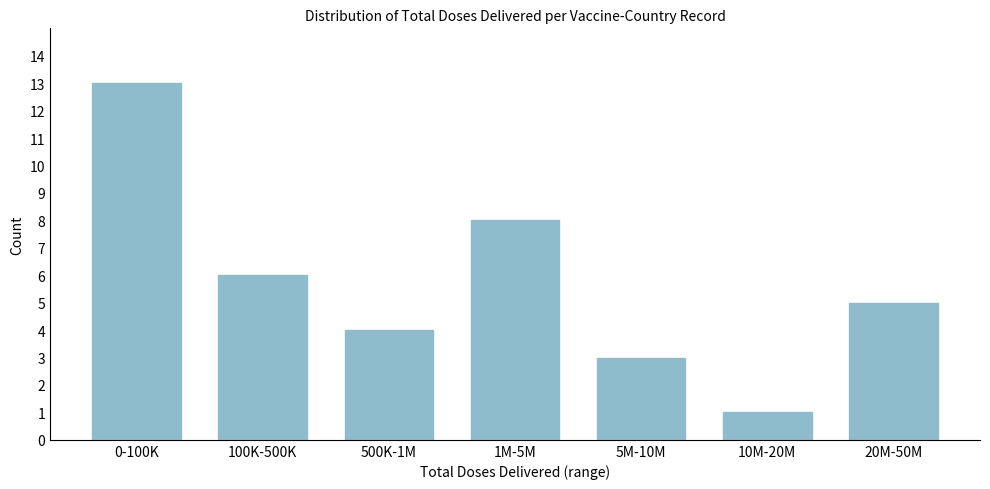

Reading left to right, list all the values displayed in this chart.

13	6	4	8	3	1	5